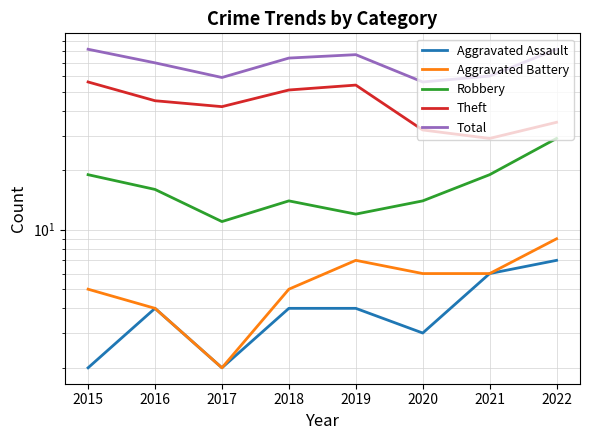

True or false: Aggravated Battery has a value of 6 at 2021.

True